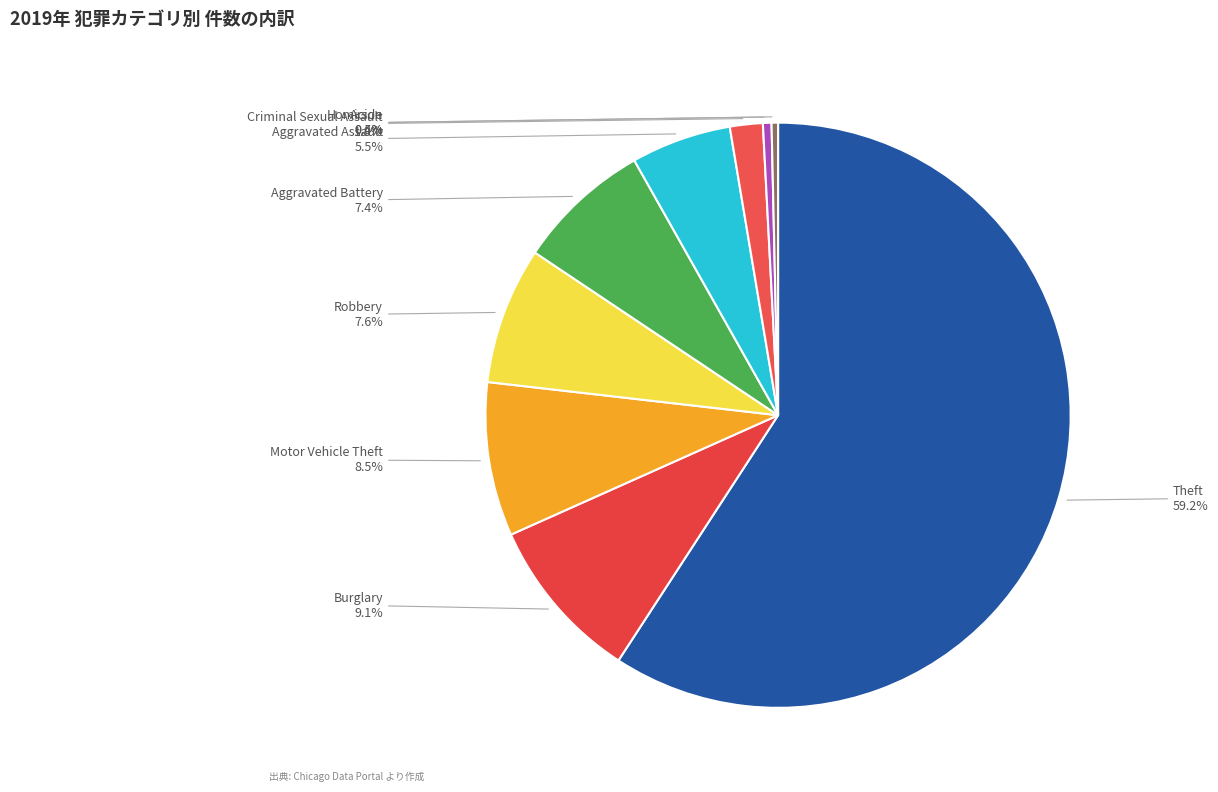

Which slice represents more than half of the pie?

Theft